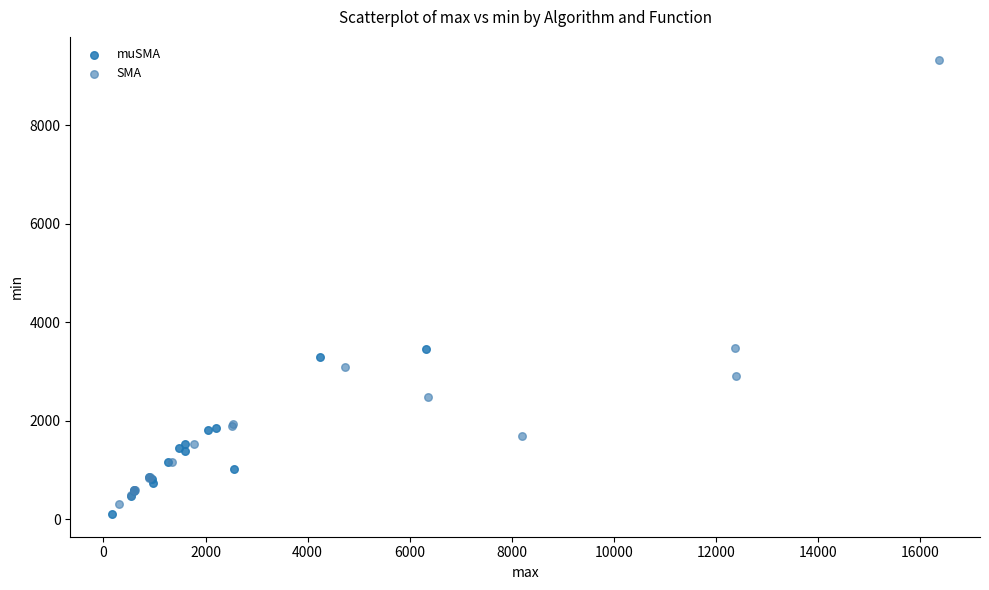

What are all the series names shown in the legend?

muSMA, SMA